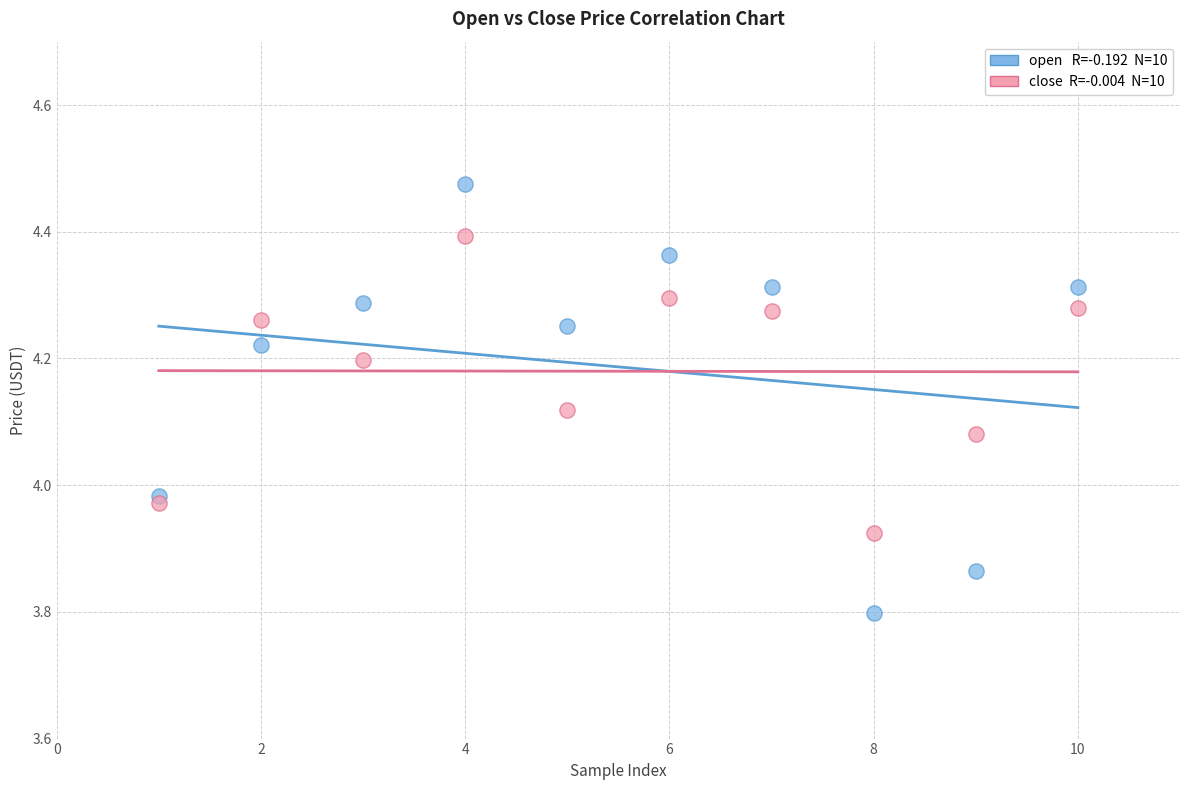

Across all data points, what is the range of X values (max minus min)?

9.0